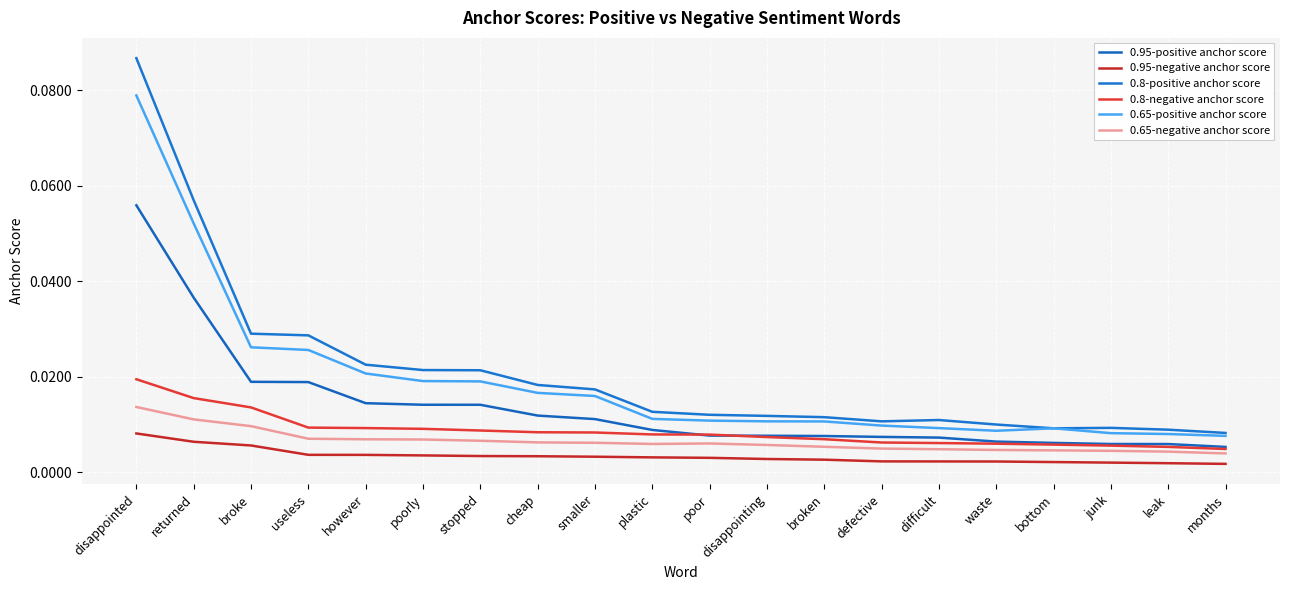

True or false: 0.65-positive anchor score and 0.8-positive anchor score cross at least once.

False